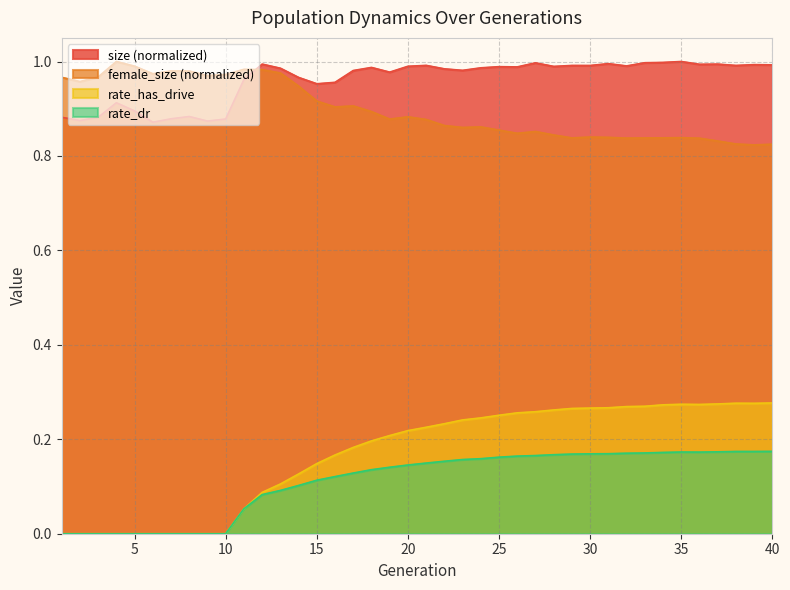

What is the value of the size point at the 30th from the left?

1.0